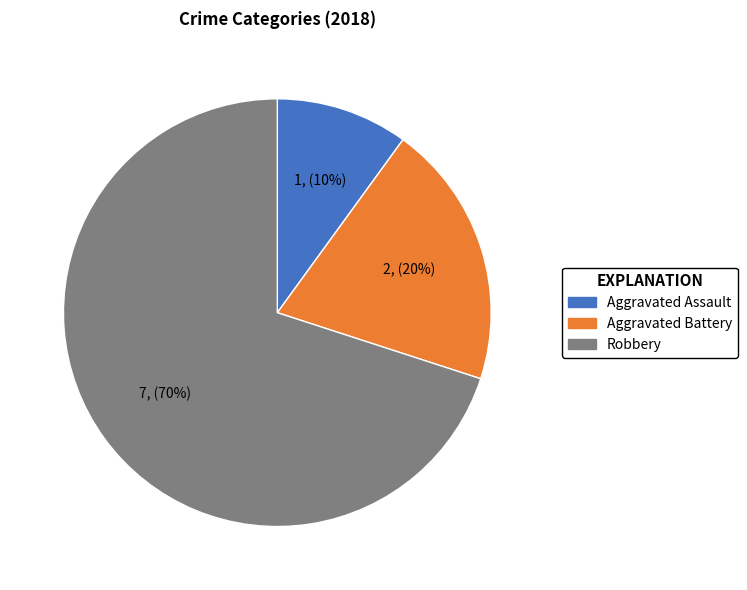

To the nearest percent, what portion does Aggravated Battery represent?

20%